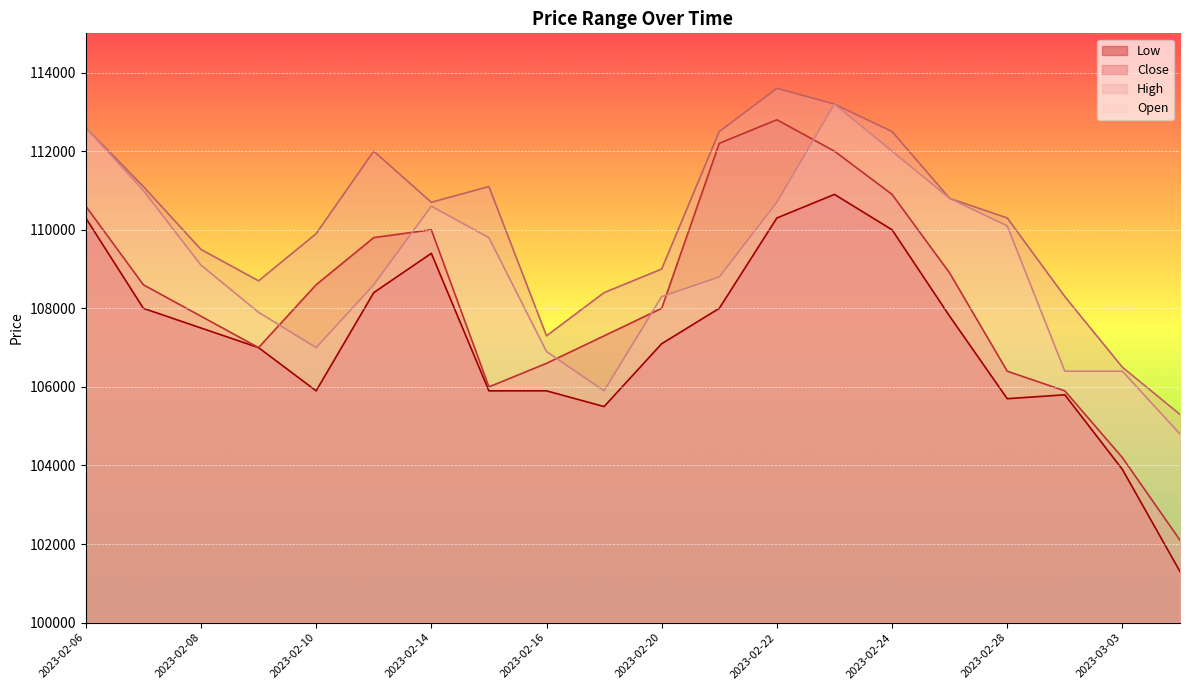

What is the average value of the Open series?

109045